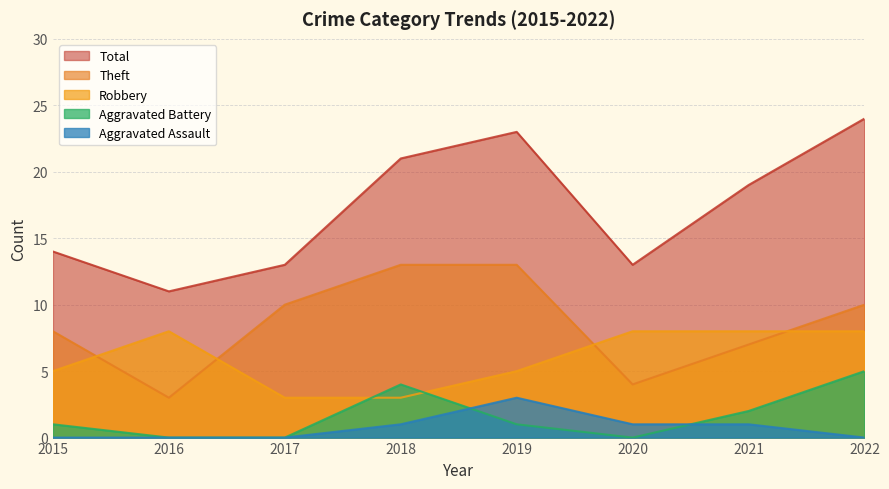

True or false: Theft has a value of 13 at 2015.

False